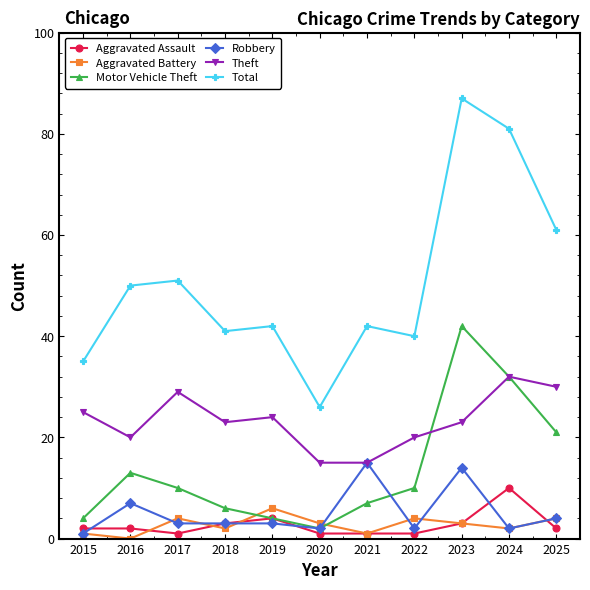

What is the difference between the maximum and minimum values in the Theft series?

17